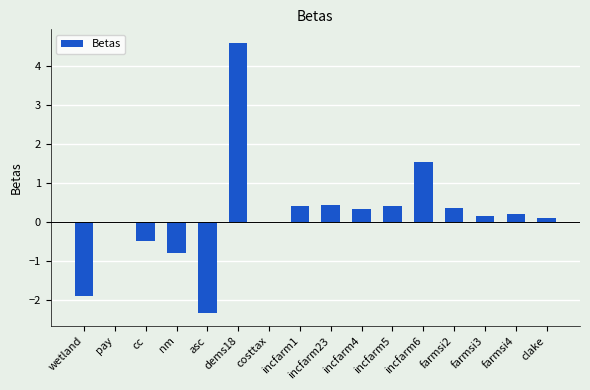

What value does the data have at nm?

-0.8